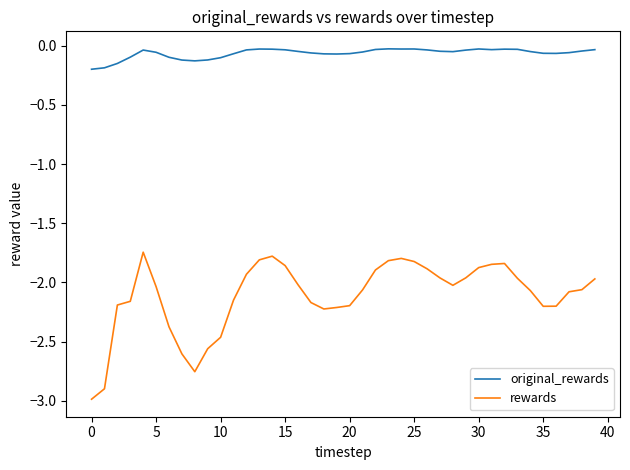

How many distinct data groups are displayed?

2